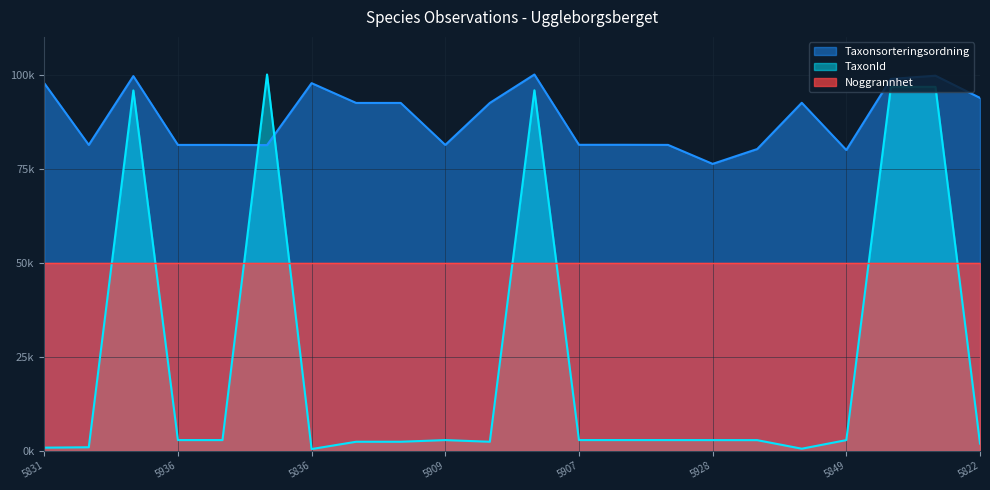

What is the value of the TaxonId point at the 3rd from the left?

95770.3